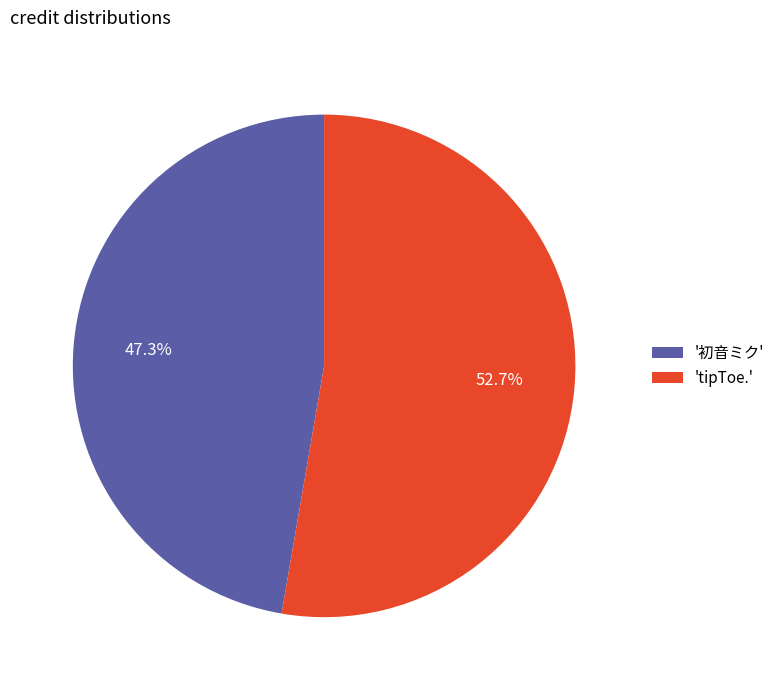

Between 'tipToe.' and '初音ミク', which is larger?

'tipToe.'